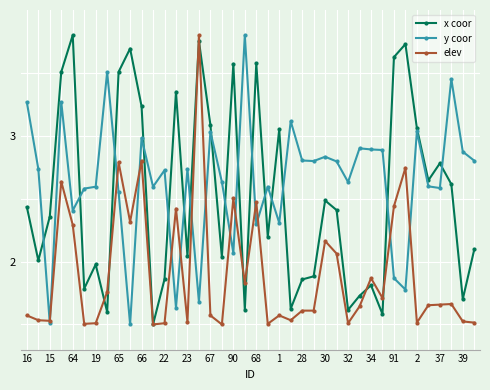

Rank the series by their average value, from lowest to highest.

elev, x coor, y coor